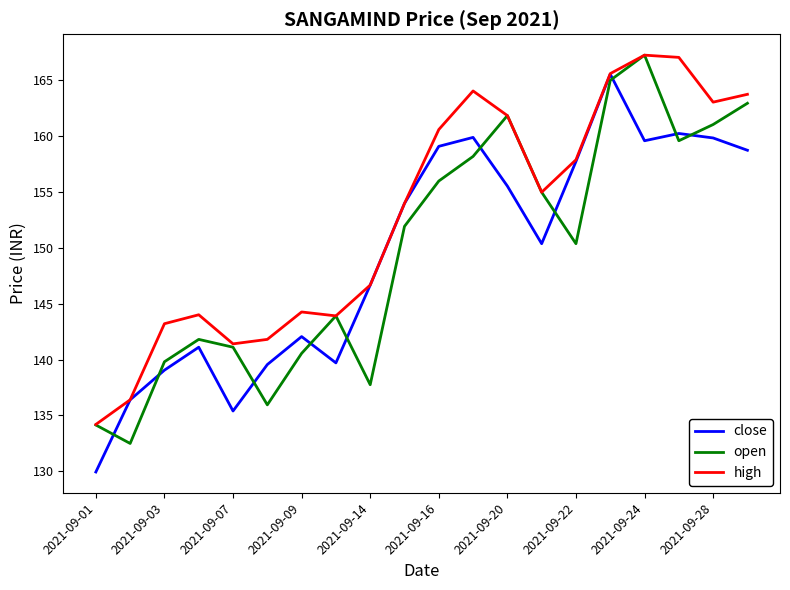

True or false: close and open cross at least once.

True